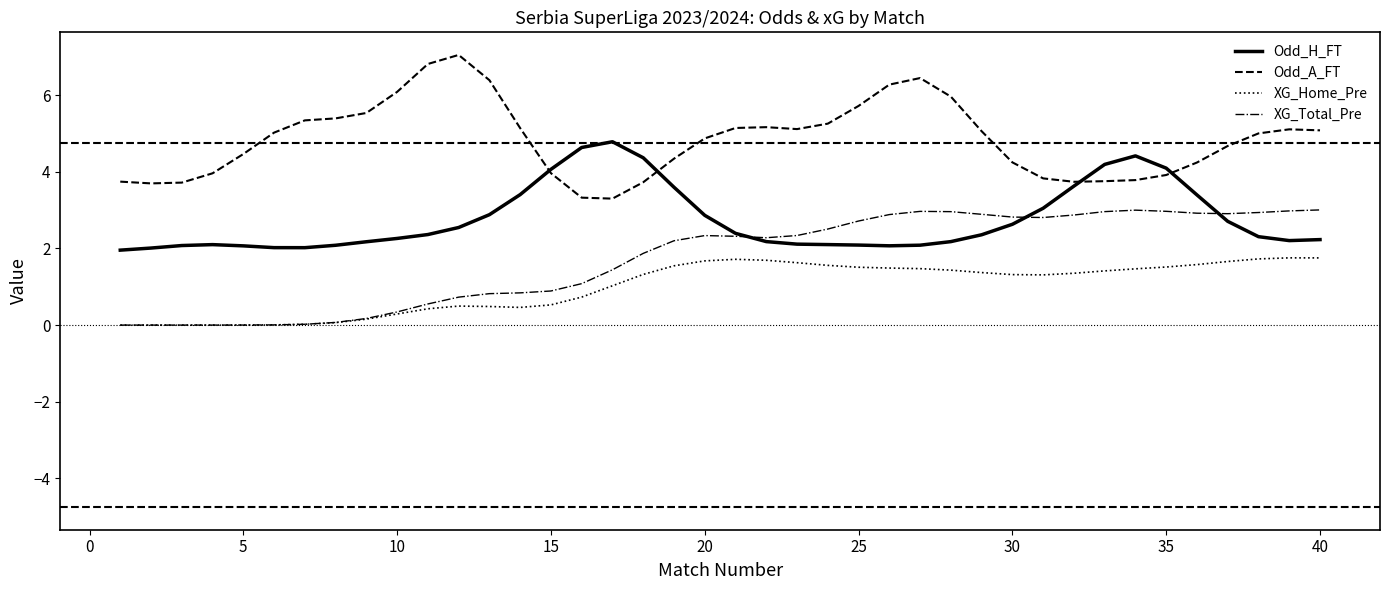

True or false: XG_Total_Pre and Odd_H_FT cross at least once.

True